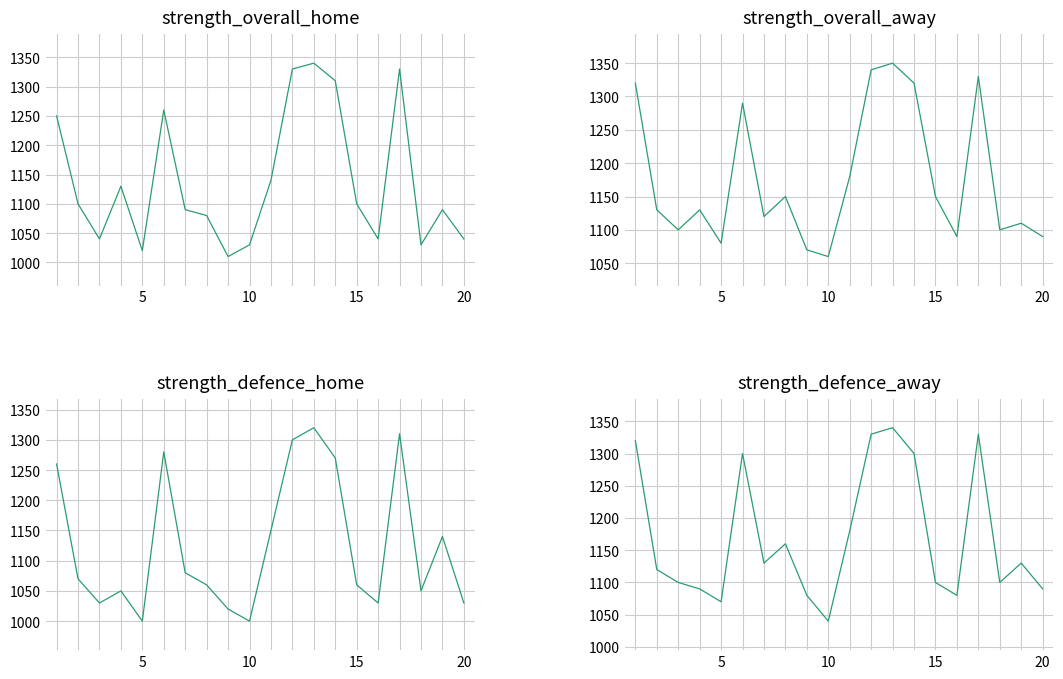

How many data points in strength_overall_away are above 1130?

9